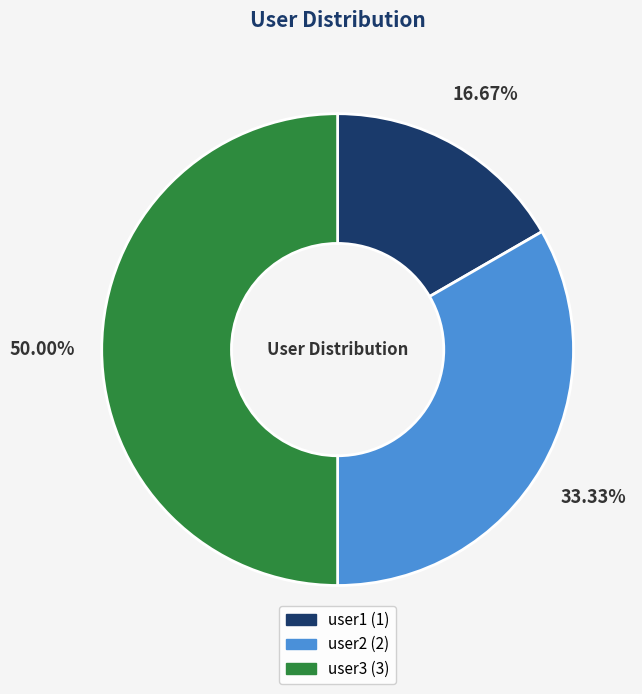

What percentage is the user1 slice, to the nearest percent?

17%